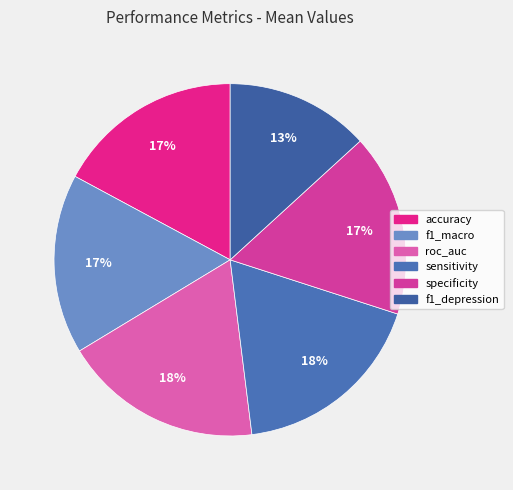

To the nearest percent, what is the difference between the largest and smallest slice percentages?

5%